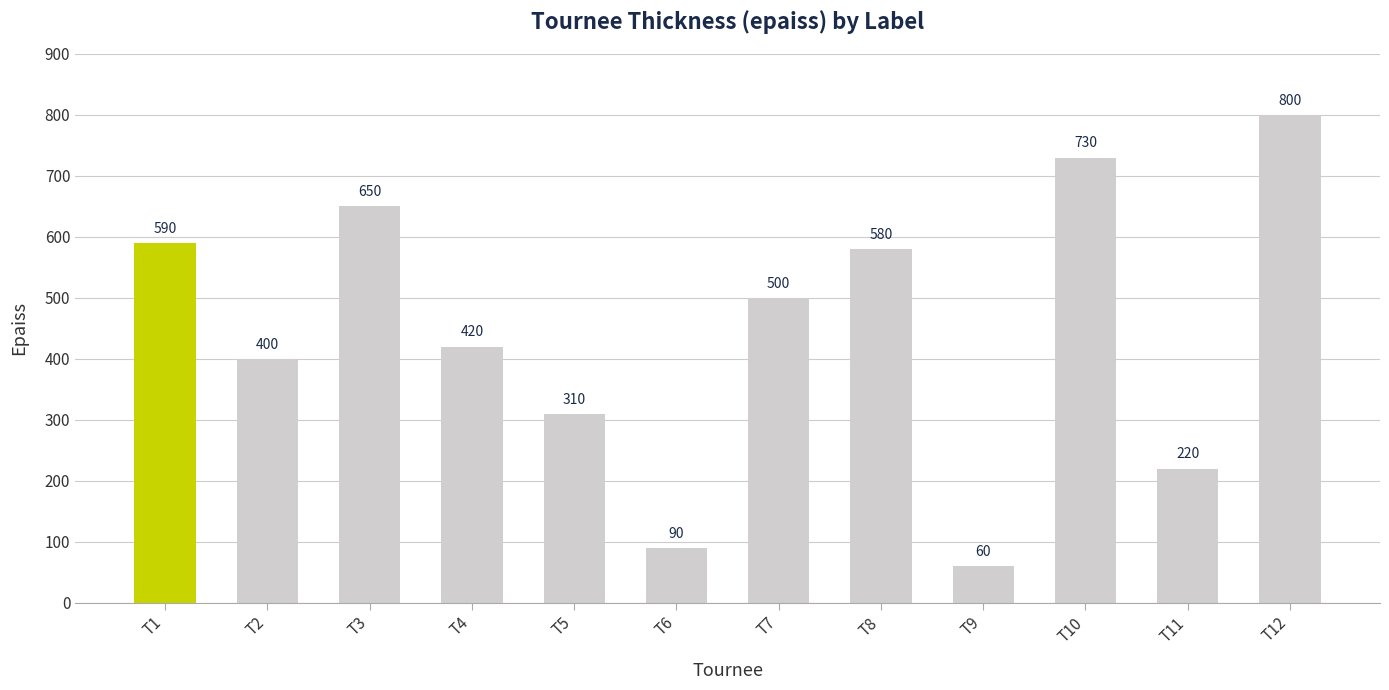

Where is the data nearest to the value 430?

T4